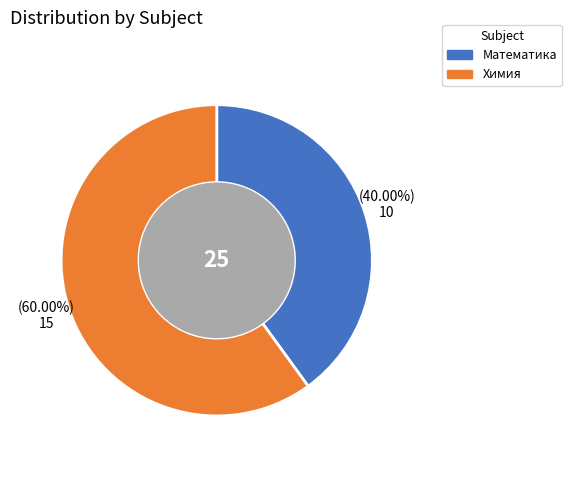

The Химия slice represents 60% of the pie. True or false?

True